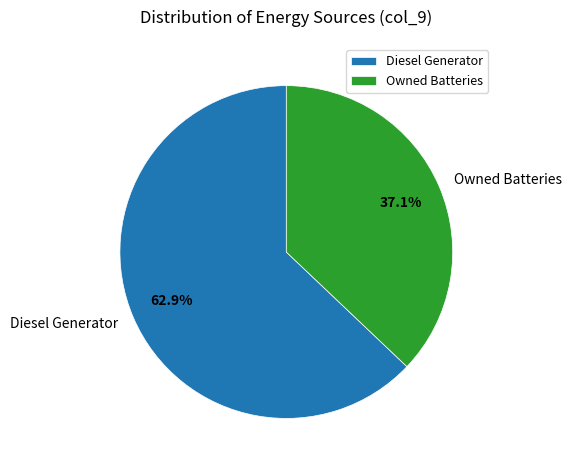

What is the smallest slice in the pie chart?

Owned Batteries